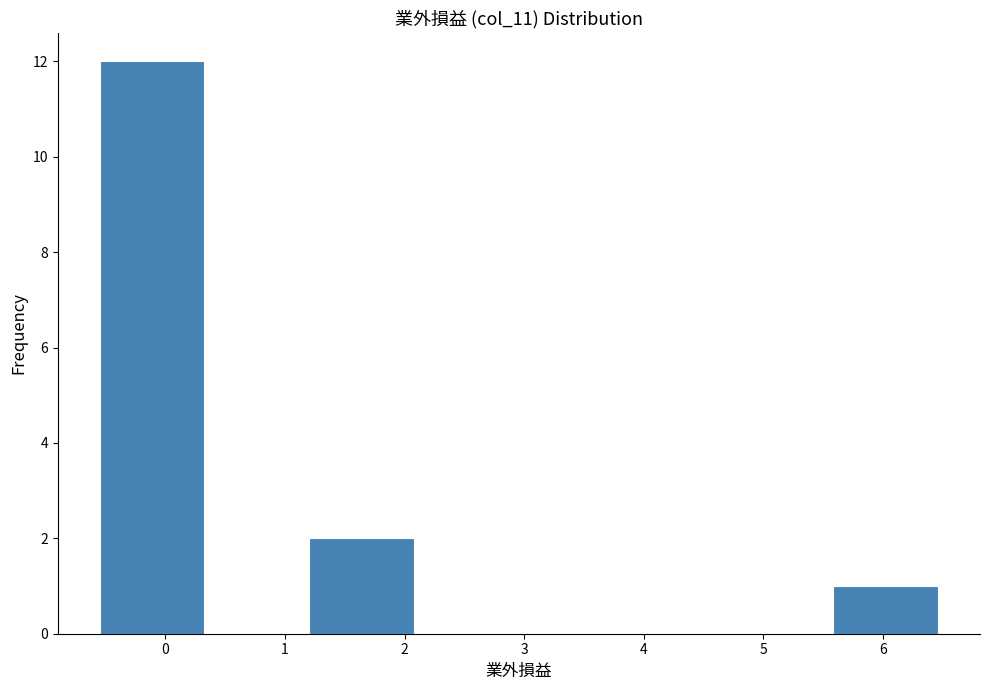

What is the height of the bar covering 1.2 to 2.1 on the x-axis? Neither the bar edges nor the heights are printed on the chart, so give them approximately, as read against the axes.

2